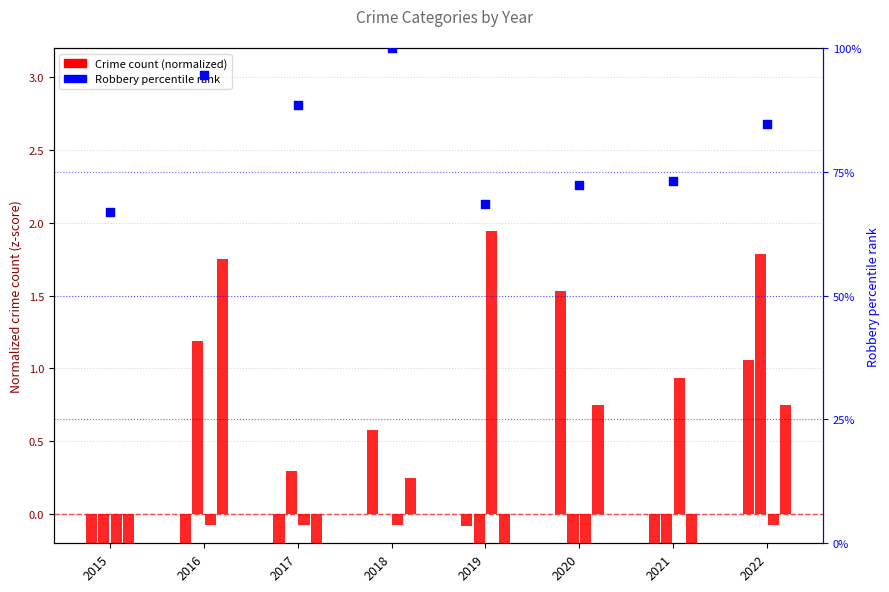

At how many categories does at least one series exceed 58?

8